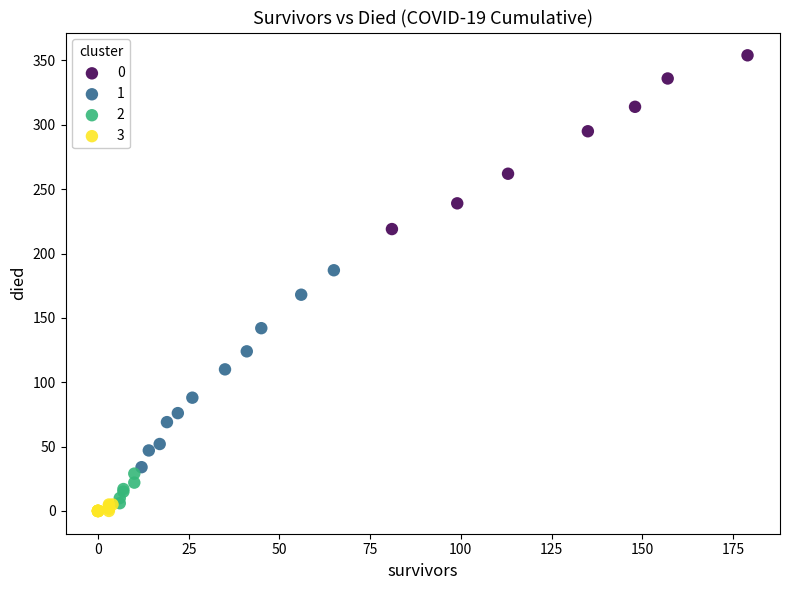

What are all the series names shown in the legend?

0, 1, 2, 3